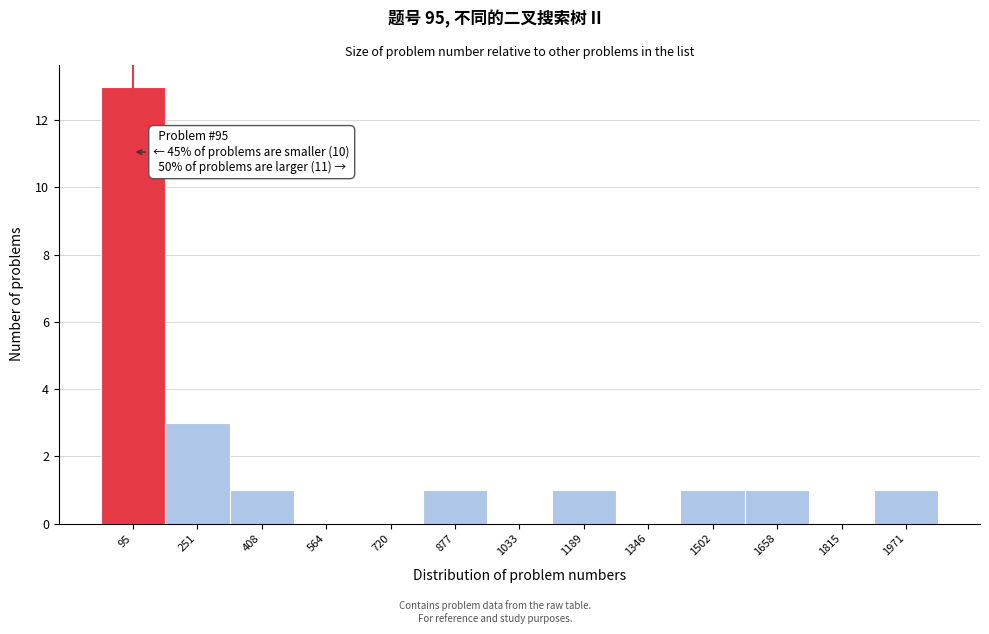

Over which range of the x-axis is the bar tallest?

20 to 180